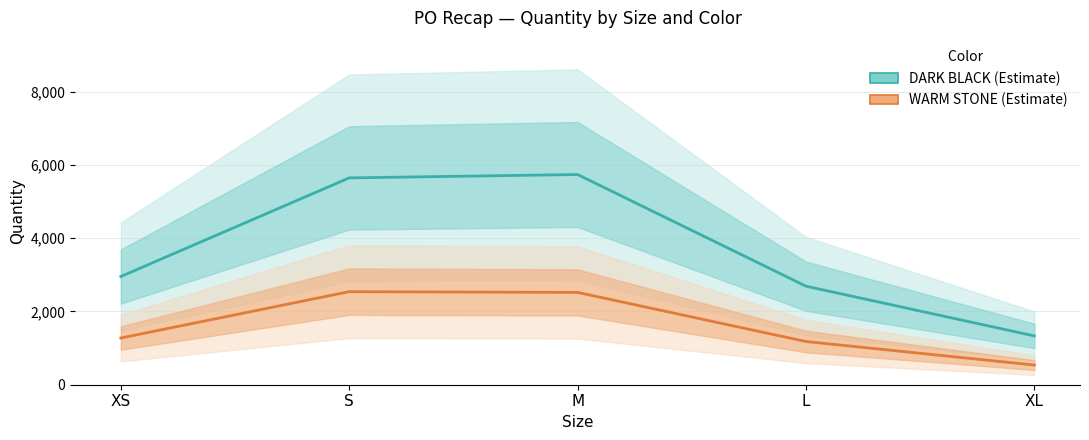

Reading right to left, list all the values displayed in this chart.

DARK BLACK (Estimate): 1332	2689	5736	5644	2953
WARM STONE (Estimate): 537	1179	2519	2539	1275